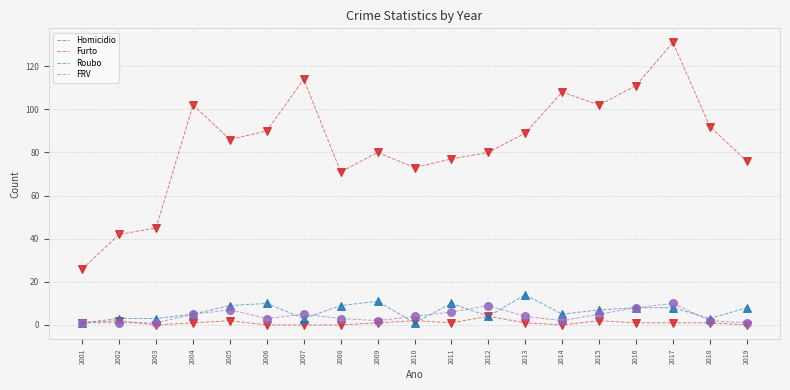

Is this an area chart (filled region under the line)?

No